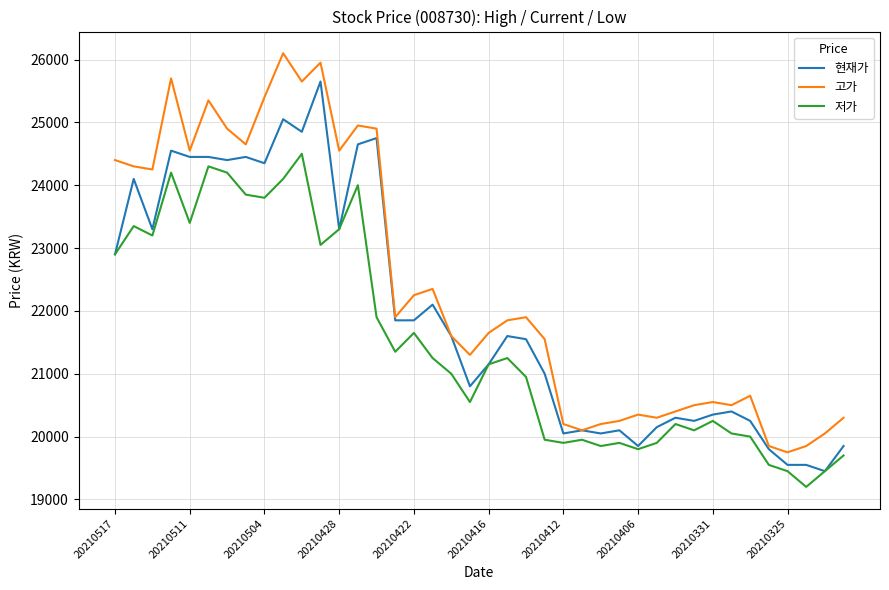

Which series has the largest total across all categories?

고가